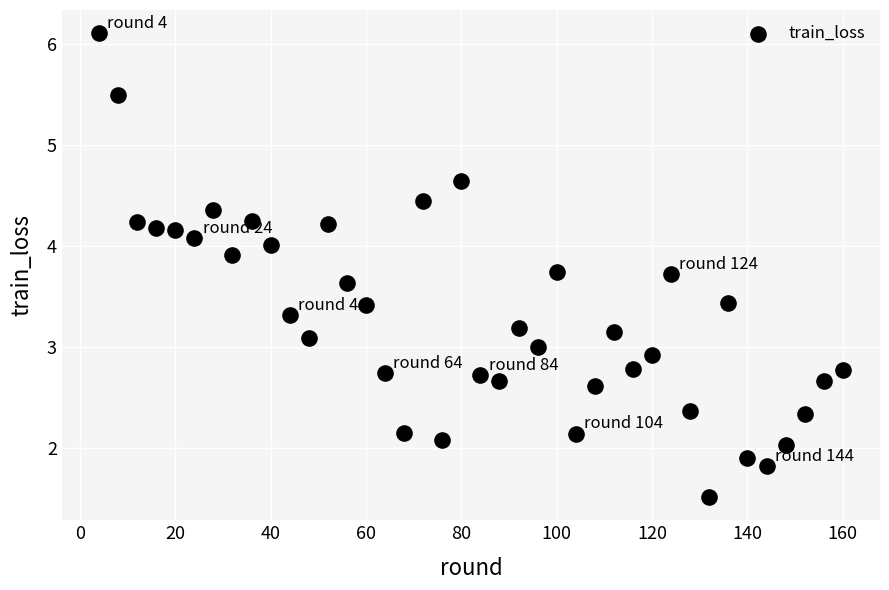

What is the range of Y values (max minus min)?

4.6